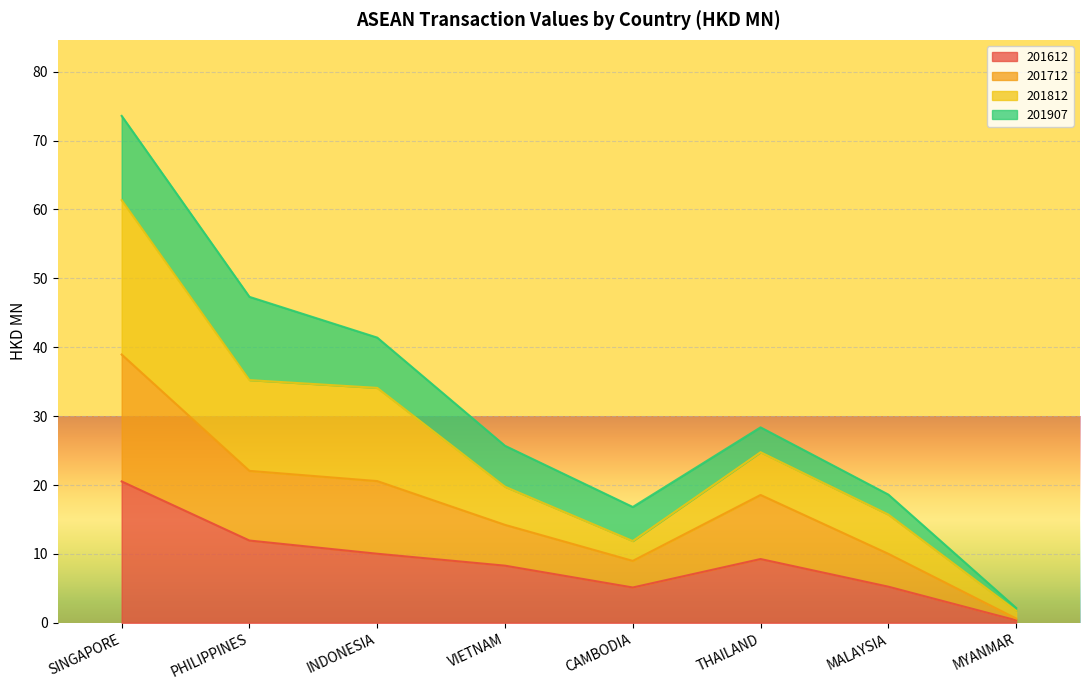

What position from the right is MYANMAR?

1